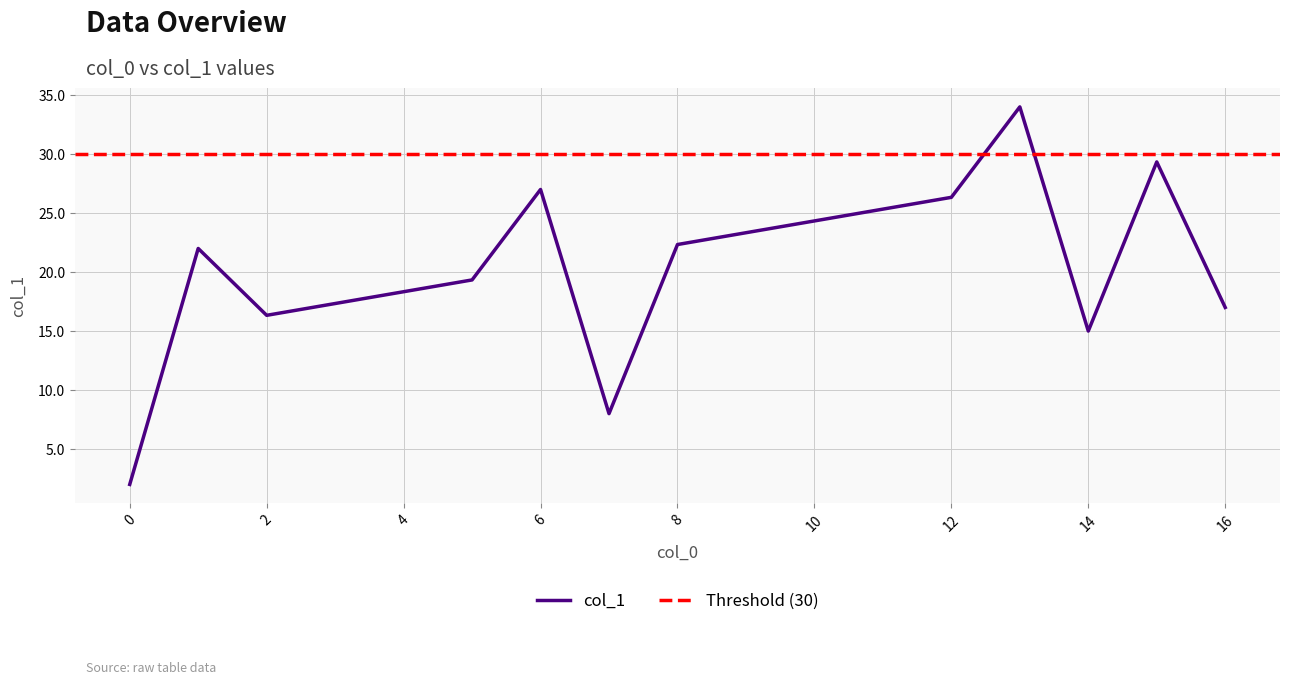

Is it true that col_1 equals 17.0 at 16?

True